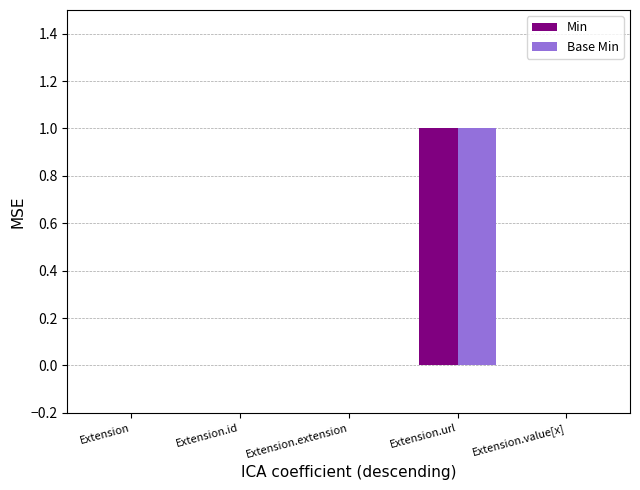

Is the value of Base Min at Extension.url greater than the value of Min at Extension.extension?

Yes